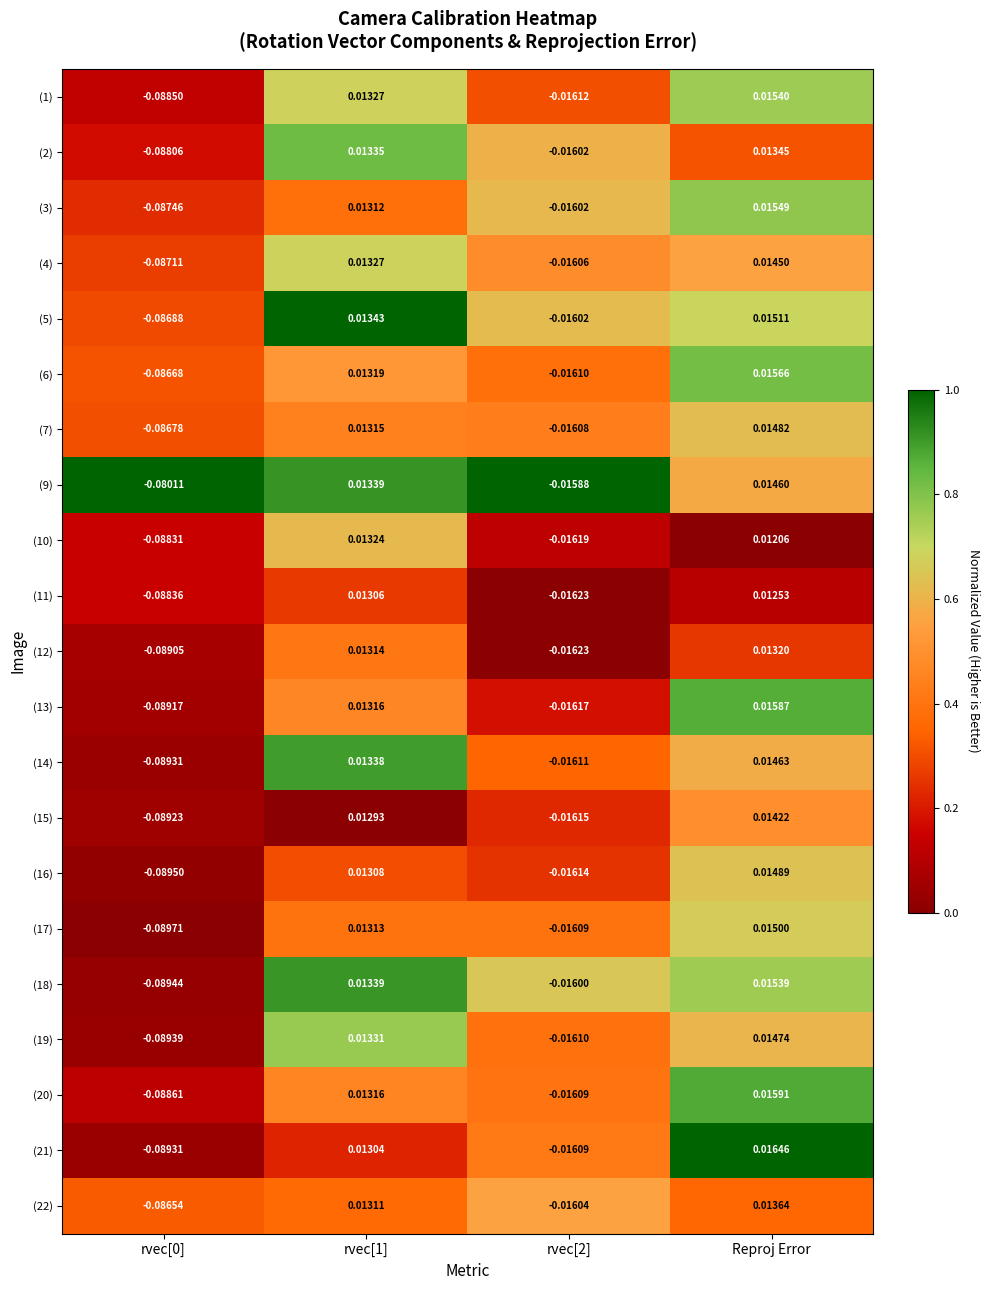

Which category has the highest value in the (1) series?

Reproj Error